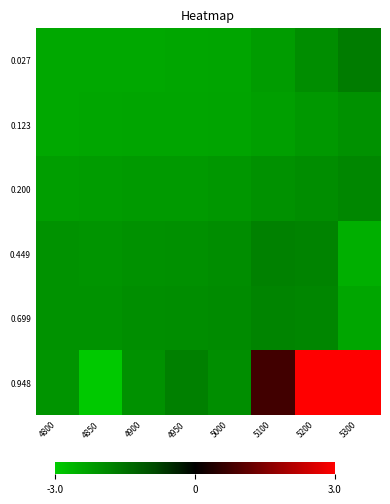

How many series are shown in this chart?

6